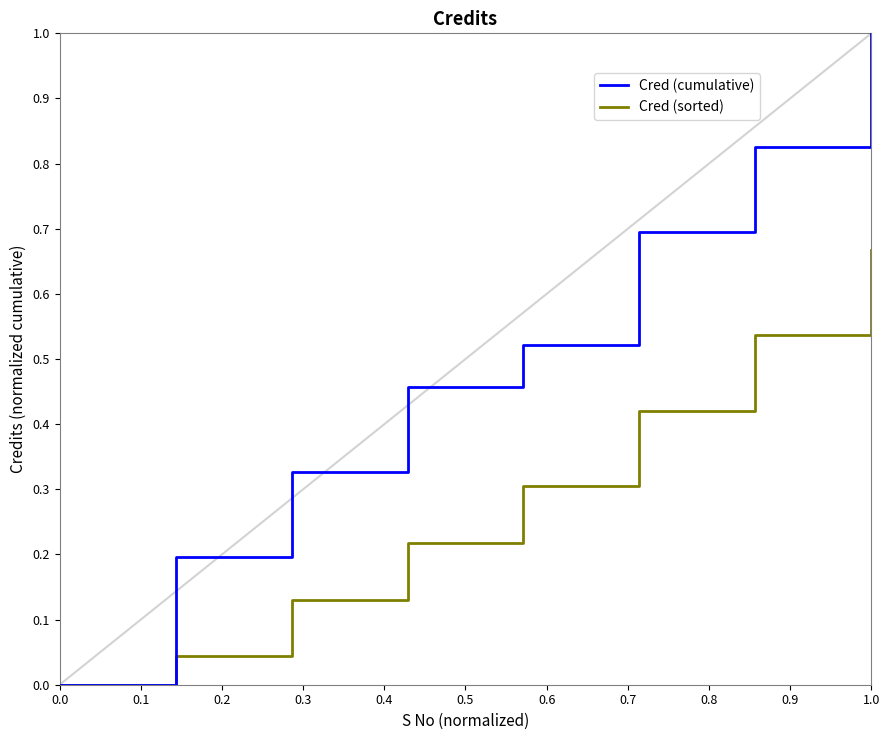

What is the maximum value shown in the chart?

1.0